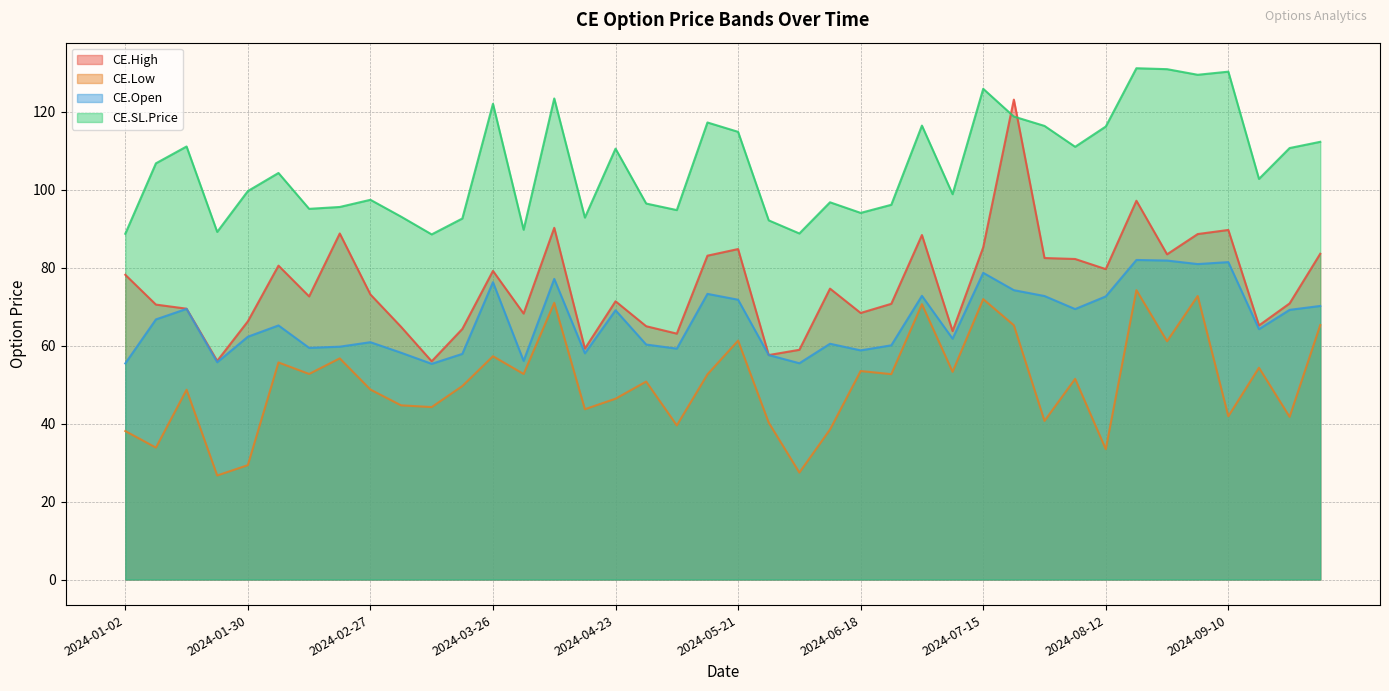

True or false: CE.SL.Price and CE.Open cross at least once.

False